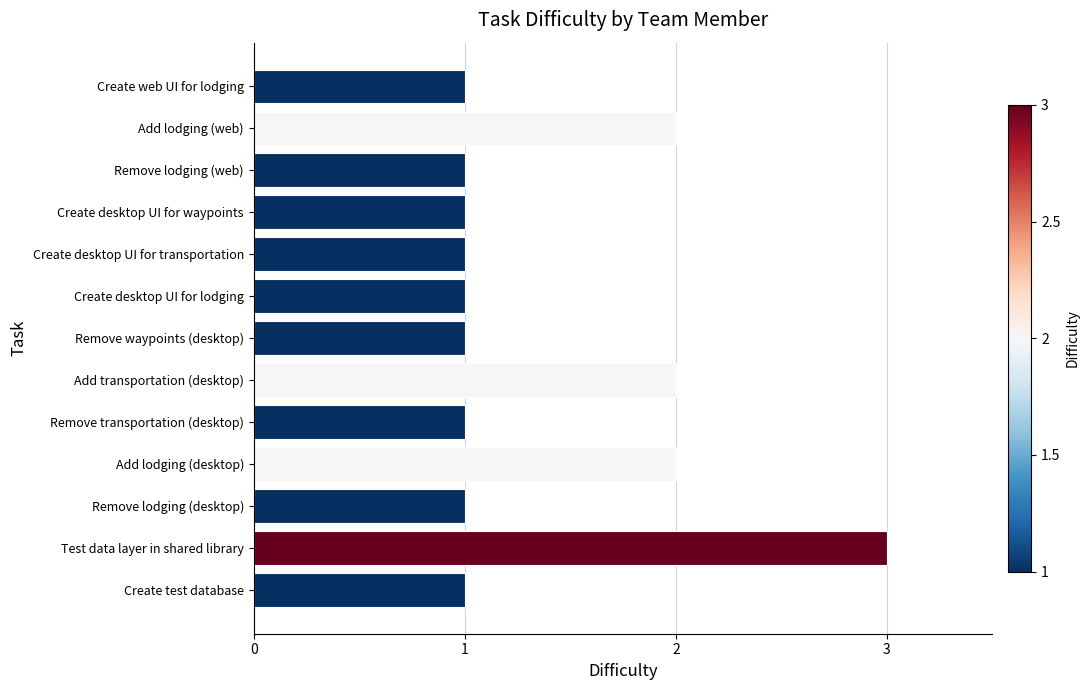

Which category has the highest value across all series?

Test data layer in shared library